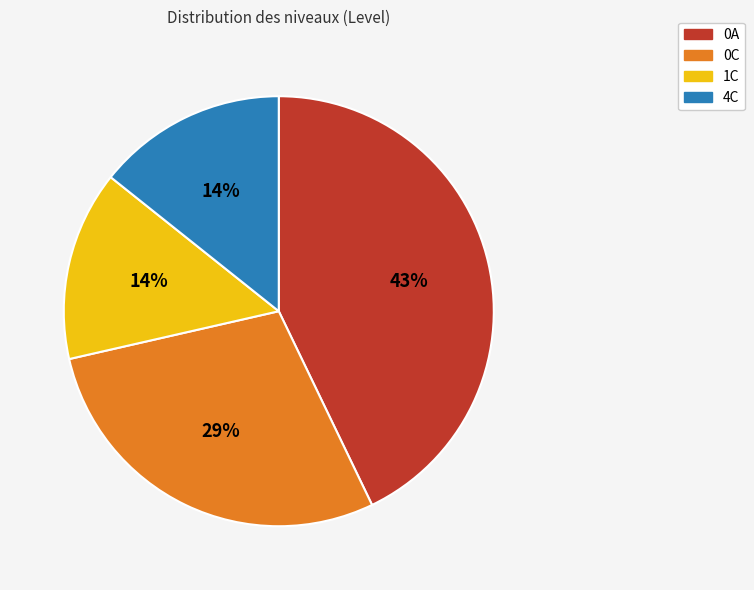

Does 1C represent more than half of the total?

No